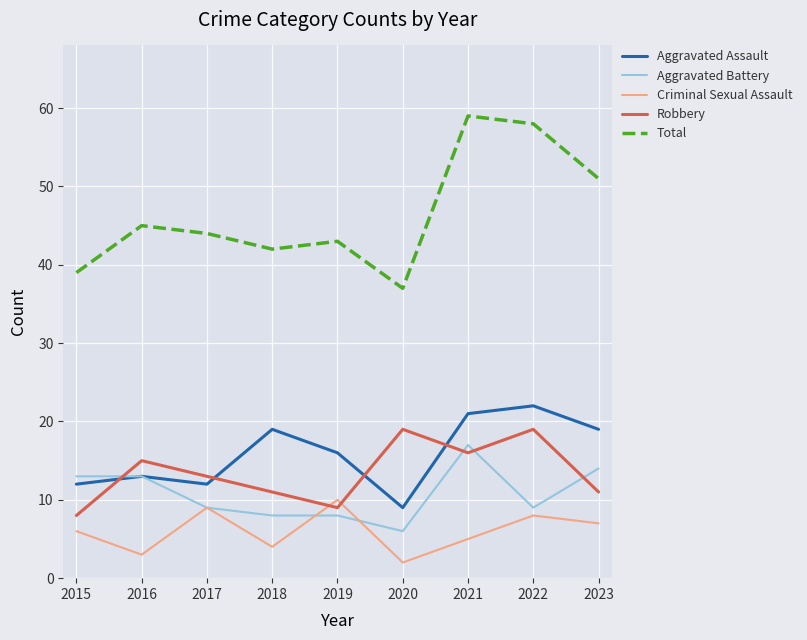

What are all the series names shown in the legend?

Aggravated Assault, Aggravated Battery, Criminal Sexual Assault, Robbery, Total